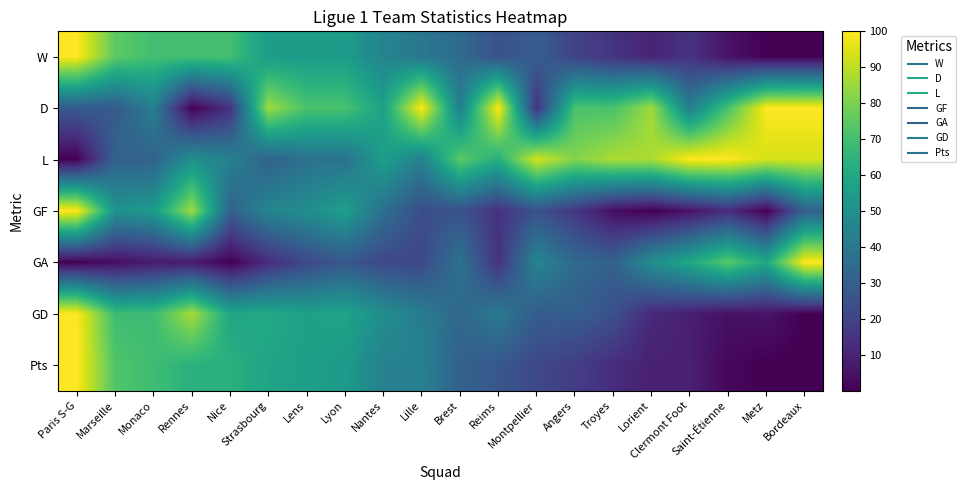

Reading left to right, list all the values displayed in this chart.

W: Paris S-G=100.0	Marseille=75.0	Monaco=70.0	Rennes=70.0	Nice=70.0	Strasbourg=55.0	Lens=55.0	Lyon=55.0	Nantes=45.0	Lille=40.0	Brest=35.0	Reims=25.0	Montpellier=30.0	Angers=20.0	Troyes=15.0	Lorient=10.0	Clermont Foot=15.0	Saint-Étienne=5.0	Metz=0.0	Bordeaux=0.0
D: Paris S-G=28.6	Marseille=28.6	Monaco=42.9	Rennes=0.0	Nice=14.3	Strasbourg=85.7	Lens=71.4	Lyon=71.4	Nantes=57.1	Lille=100.0	Brest=42.9	Reims=100.0	Montpellier=14.3	Angers=71.4	Troyes=71.4	Lorient=85.7	Clermont Foot=42.9	Saint-Étienne=71.4	Metz=100.0	Bordeaux=100.0
L: Paris S-G=0.0	Marseille=31.2	Monaco=31.2	Rennes=50.0	Nice=43.8	Strasbourg=31.2	Lens=37.5	Lyon=37.5	Nantes=56.2	Lille=43.8	Brest=75.0	Reims=62.5	Montpellier=93.8	Angers=81.2	Troyes=87.5	Lorient=87.5	Clermont Foot=100.0	Saint-Étienne=100.0	Metz=93.8	Bordeaux=93.8
GF: Paris S-G=100.0	Marseille=50.9	Monaco=54.5	Rennes=85.5	Nice=30.9	Strasbourg=45.5	Lens=49.1	Lyon=56.4	Nantes=36.4	Lille=23.6	Brest=25.5	Reims=14.5	Montpellier=25.5	Angers=16.4	Troyes=3.6	Lorient=0.0	Clermont Foot=5.5	Saint-Étienne=12.7	Metz=0.0	Bordeaux=30.9
GA: Paris S-G=0.0	Marseille=3.6	Monaco=7.3	Rennes=7.3	Nice=0.0	Strasbourg=12.7	Lens=21.8	Lyon=27.3	Nantes=21.8	Lille=21.8	Brest=38.2	Reims=14.5	Montpellier=45.5	Angers=34.5	Troyes=30.9	Lorient=49.1	Clermont Foot=60.0	Saint-Étienne=74.5	Metz=60.0	Bordeaux=100.0
GD: Paris S-G=100.0	Marseille=68.8	Monaco=68.8	Rennes=87.1	Nice=59.1	Strasbourg=60.2	Lens=57.0	Lyon=58.1	Nantes=49.5	Lille=41.9	Brest=33.3	Reims=40.9	Montpellier=29.0	Angers=30.1	Troyes=24.7	Lorient=11.8	Clermont Foot=8.6	Saint-Étienne=4.3	Metz=5.4	Bordeaux=0.0
Pts: Paris S-G=100.0	Marseille=72.7	Monaco=69.1	Rennes=63.6	Nice=63.6	Strasbourg=58.2	Lens=56.4	Lyon=54.5	Nantes=43.6	Lille=43.6	Brest=30.9	Reims=27.3	Montpellier=21.8	Angers=18.2	Troyes=12.7	Lorient=9.1	Clermont Foot=9.1	Saint-Étienne=1.8	Metz=0.0	Bordeaux=0.0